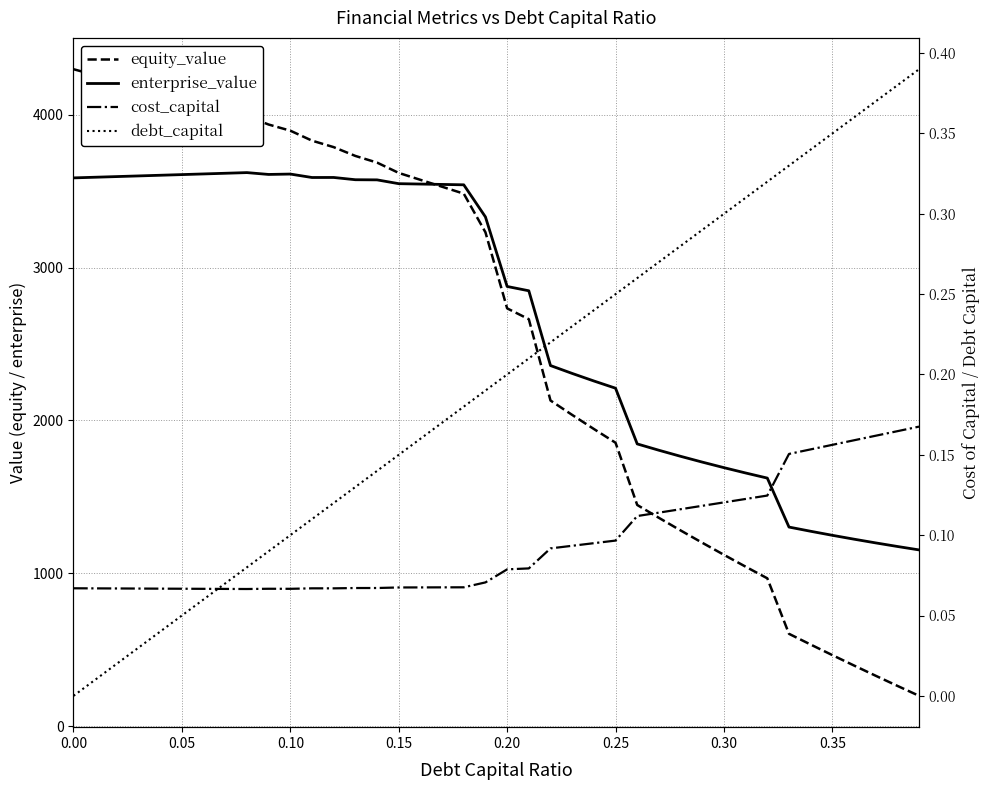

At how many categories does at least one series exceed 2751?

22